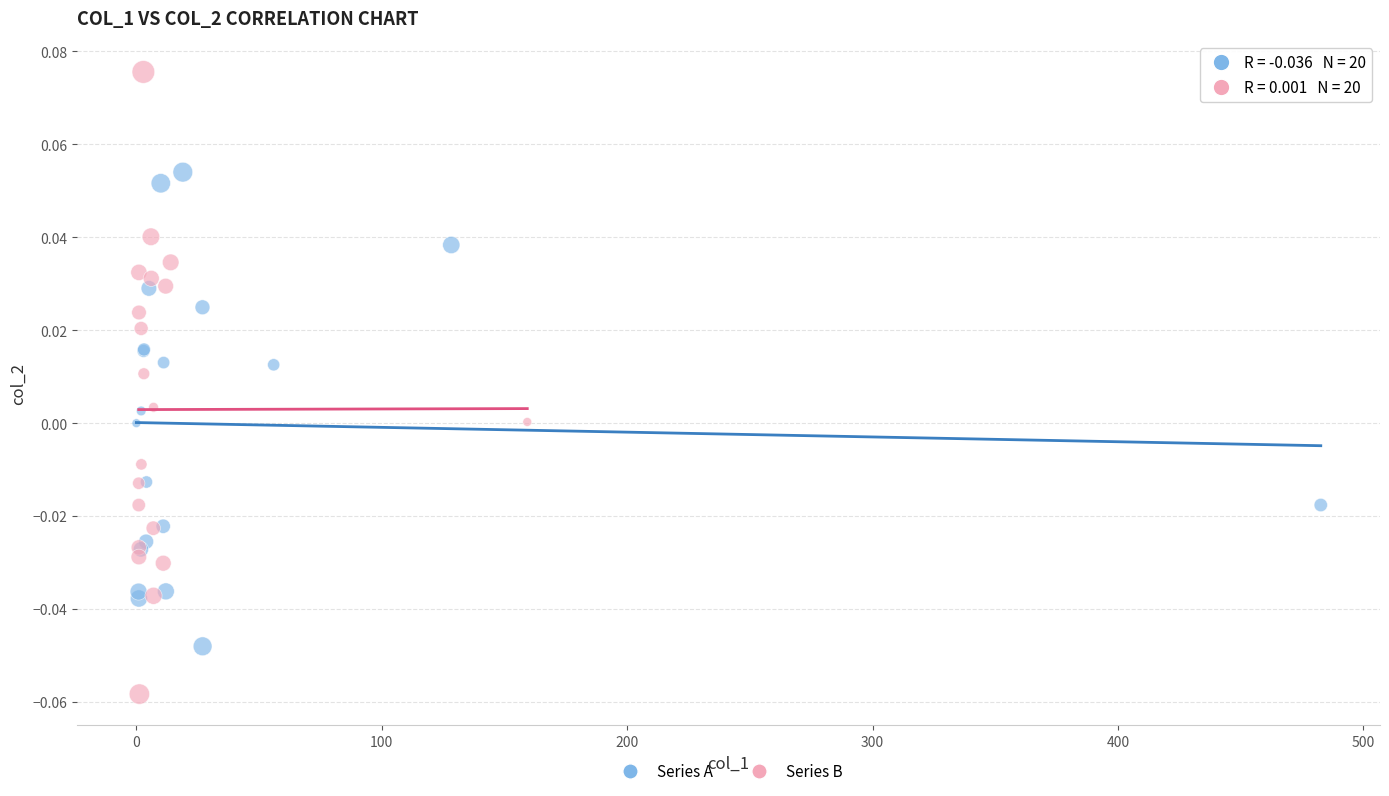

What are all the series names shown in the legend?

Series A, Series B